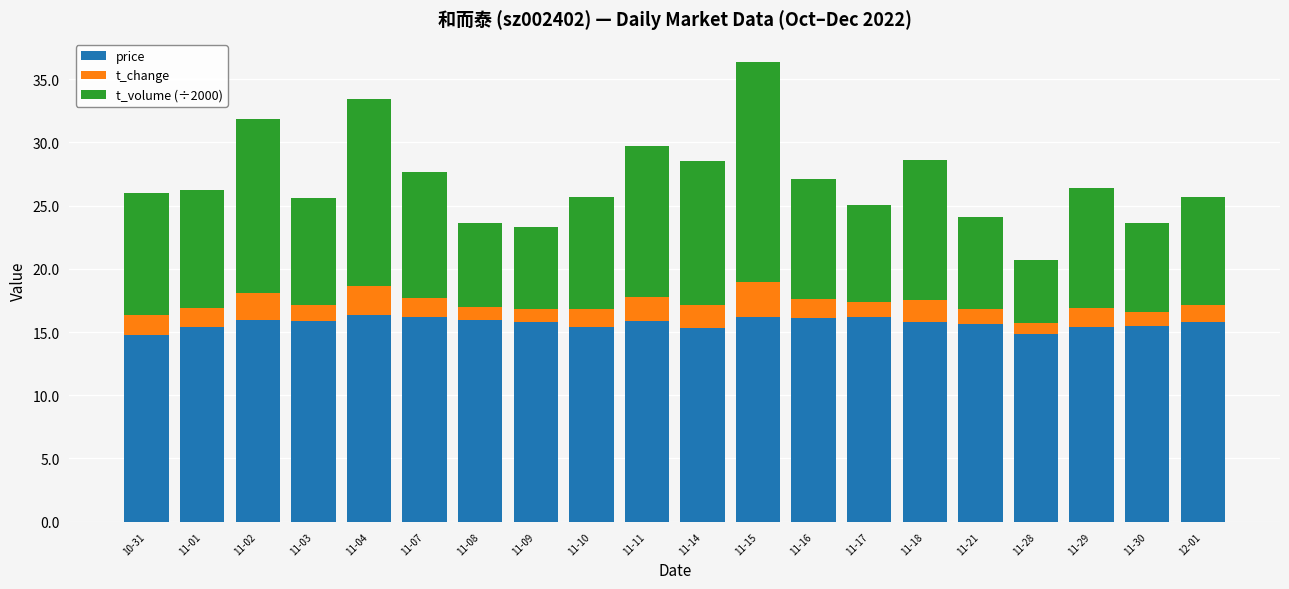

What is the minimum value for price?

14.8